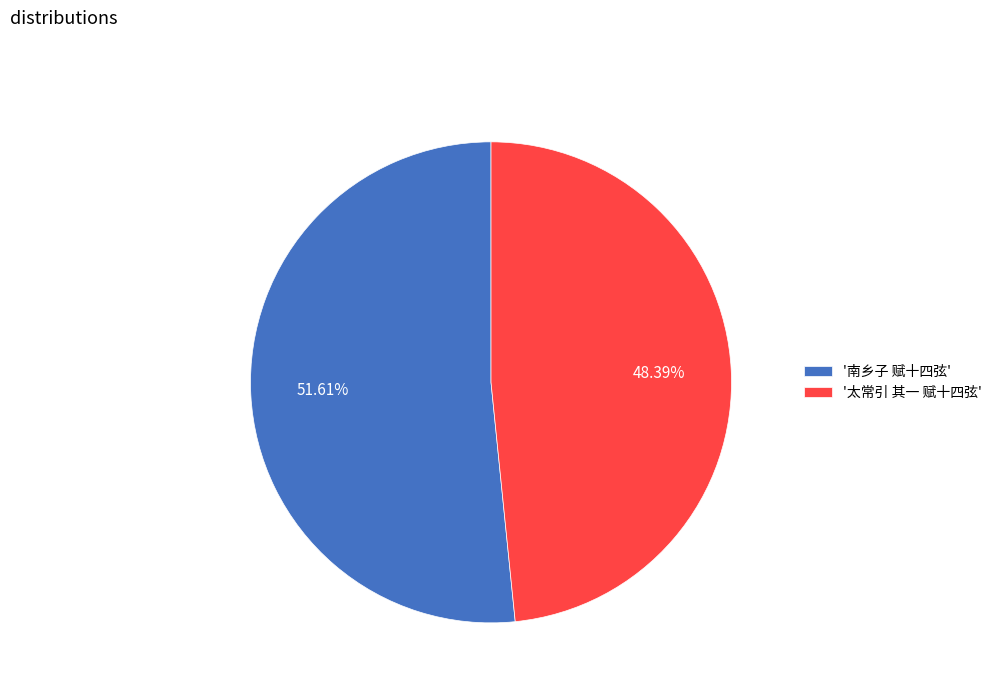

What is the majority slice?

'南乡子 赋十四弦'